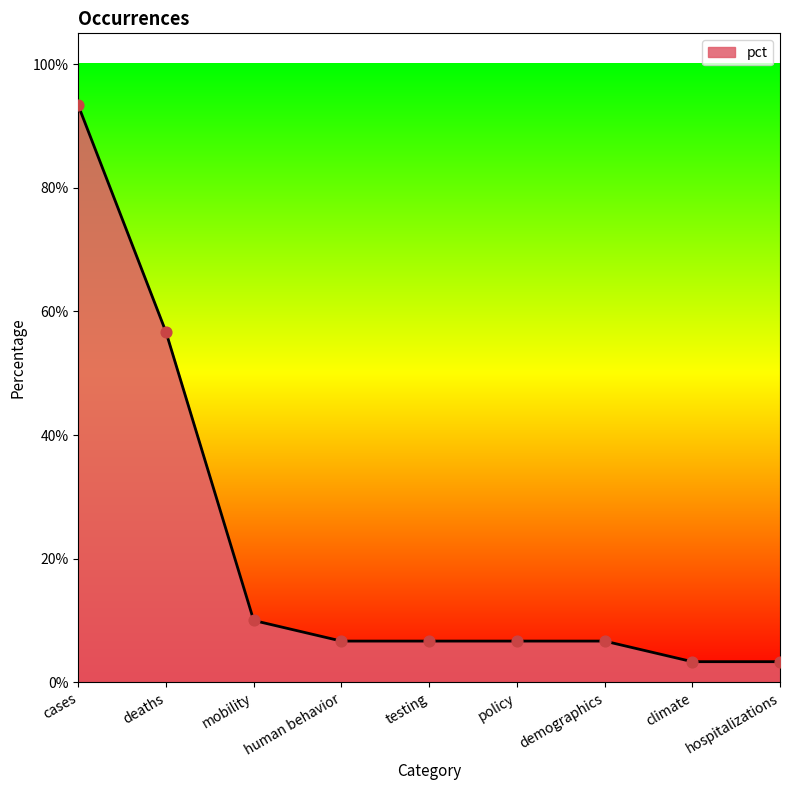

Which has a higher value, mobility or human behavior?

mobility